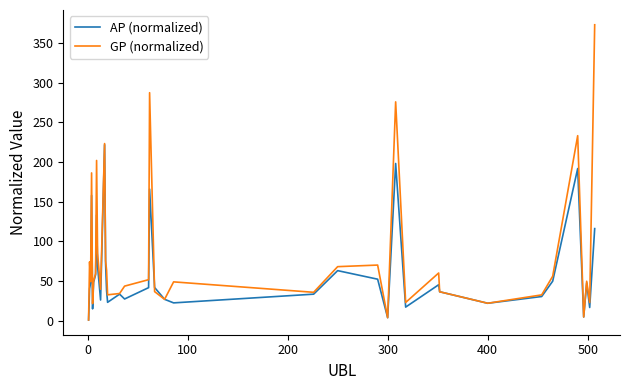

What is the maximum value shown in the chart?

372.8